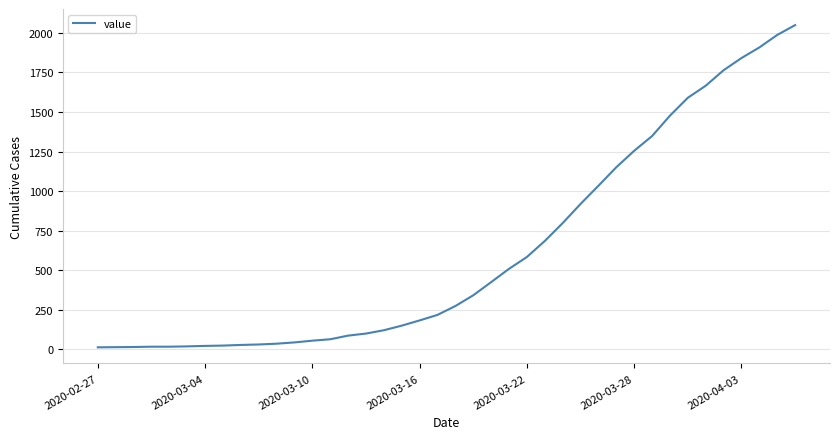

What is the greatest value displayed?

2049